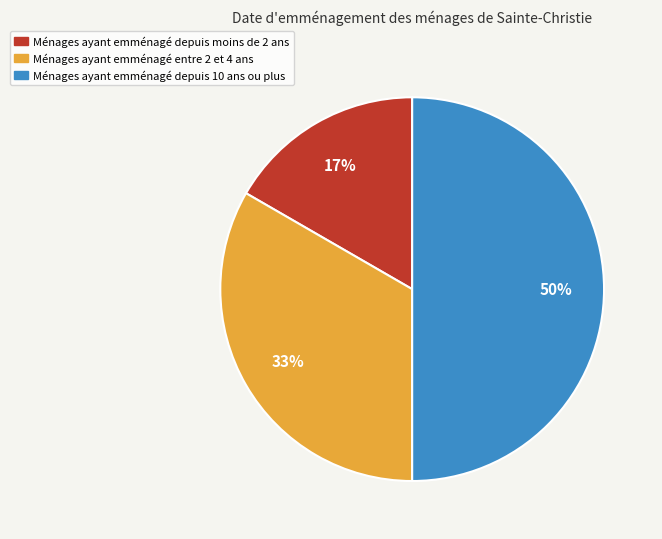

What percentage is the Ménages ayant emménagé entre 2 et 4 ans slice, to the nearest percent?

33%